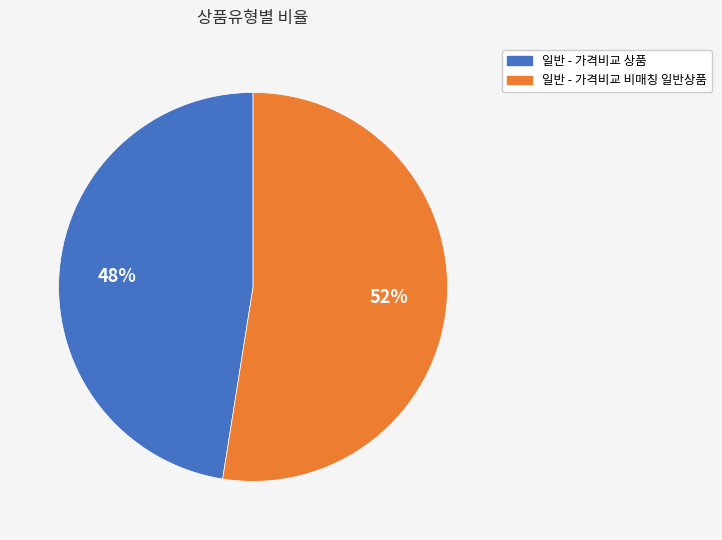

Is it true that 일반 - 가격비교 비매칭 일반상품 is 38% of the pie?

False